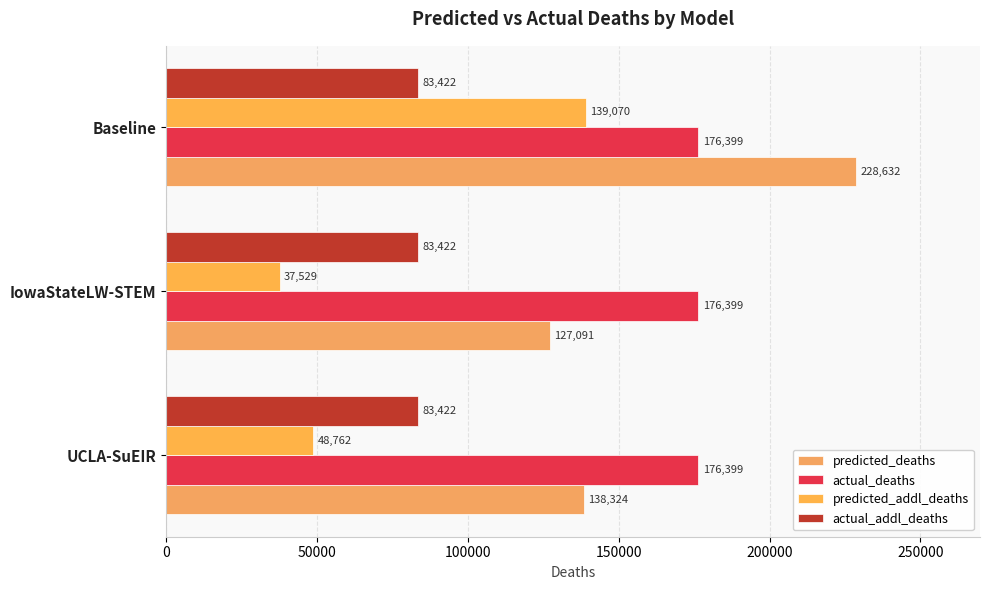

How many data points in predicted_addl_deaths are above 48761?

2